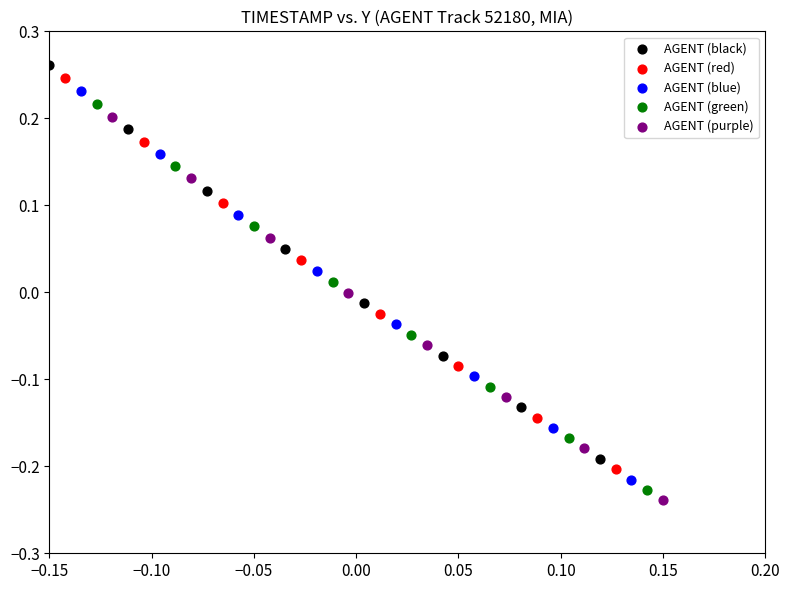

What are all the series names shown in the legend?

AGENT (black), AGENT (red), AGENT (blue), AGENT (green), AGENT (purple)